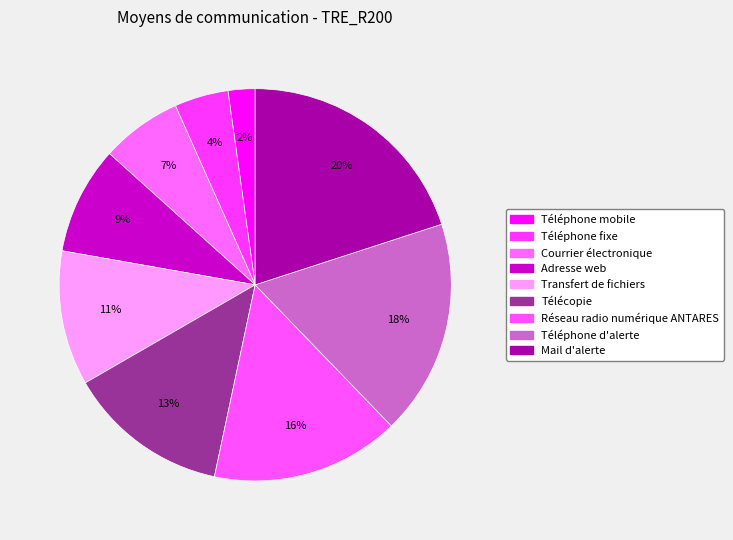

True or false: Téléphone d'alerte accounts for 18% of the total.

True